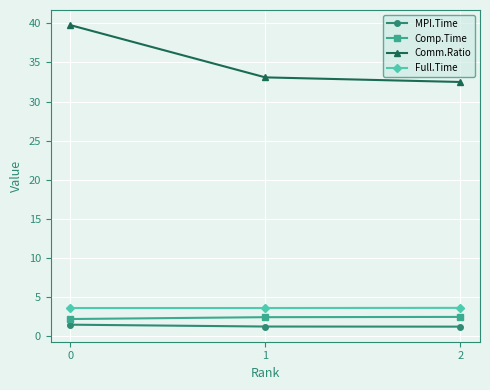

Is this an area chart (filled region under the line)?

No